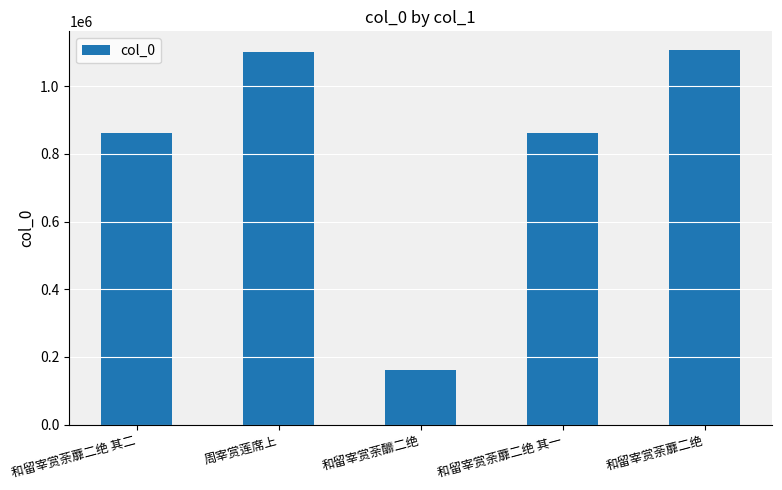

Which category has the lowest value across all series?

和留宰赏荼釄二绝